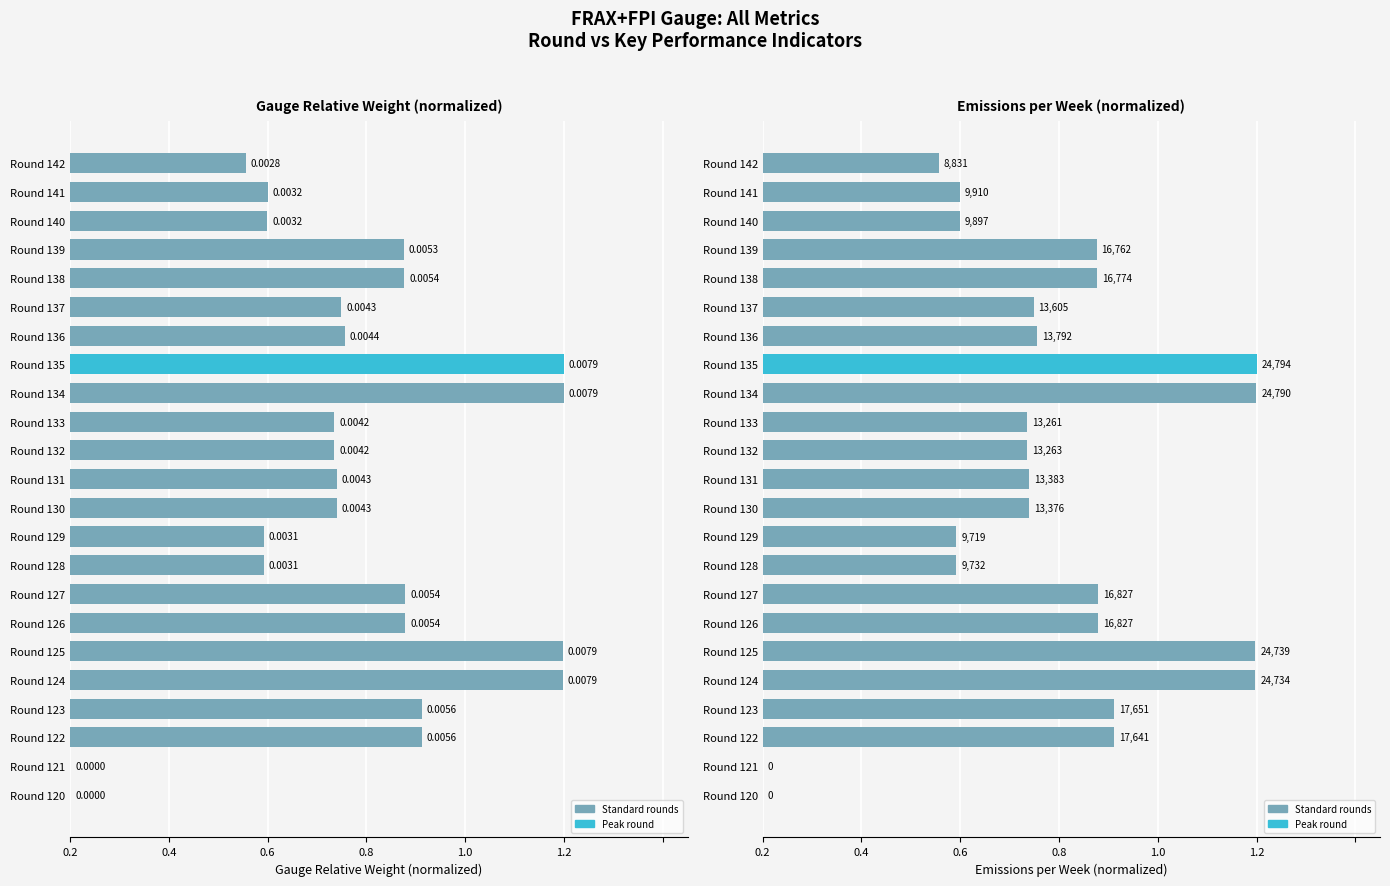

The Emissions per Week (normalized) series shows 0.3 at Round 126. True or false?

False